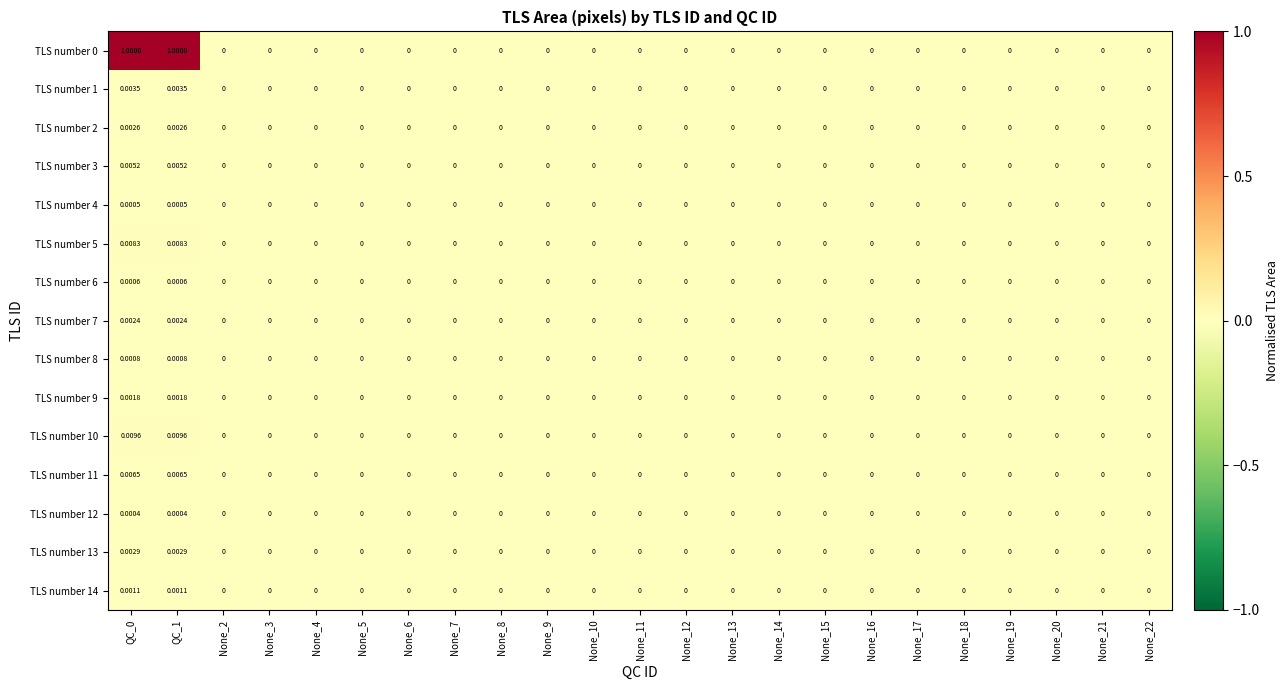

Which series has the widest spread of values?

TLS number 0